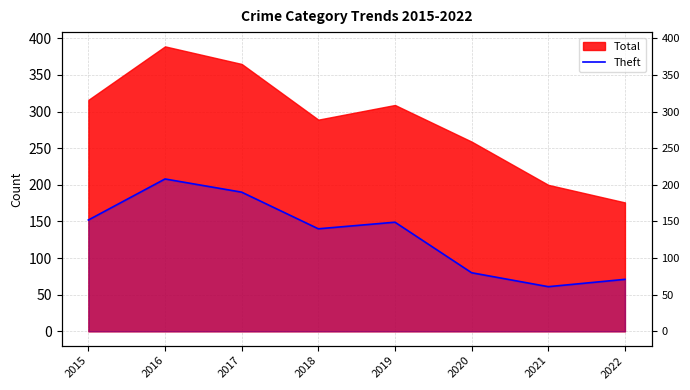

Rank the categories by value from lowest to highest.

2021, 2022, 2020, 2018, 2019, 2015, 2017, 2016